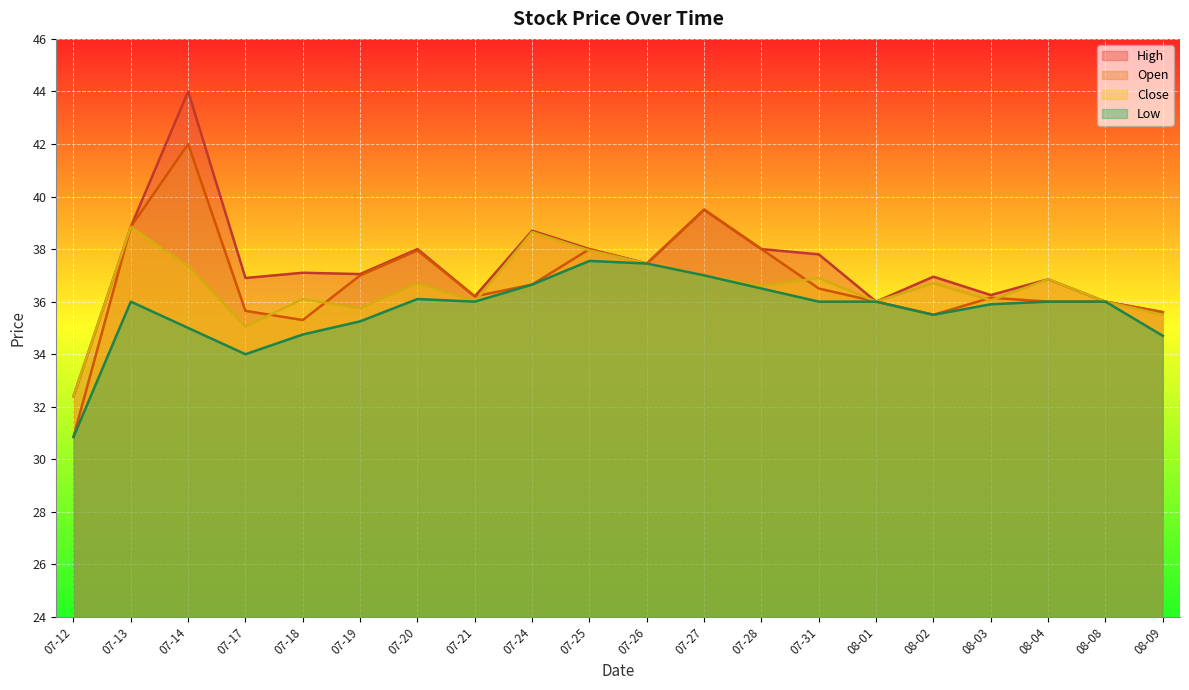

How many lines are shown in the chart?

4